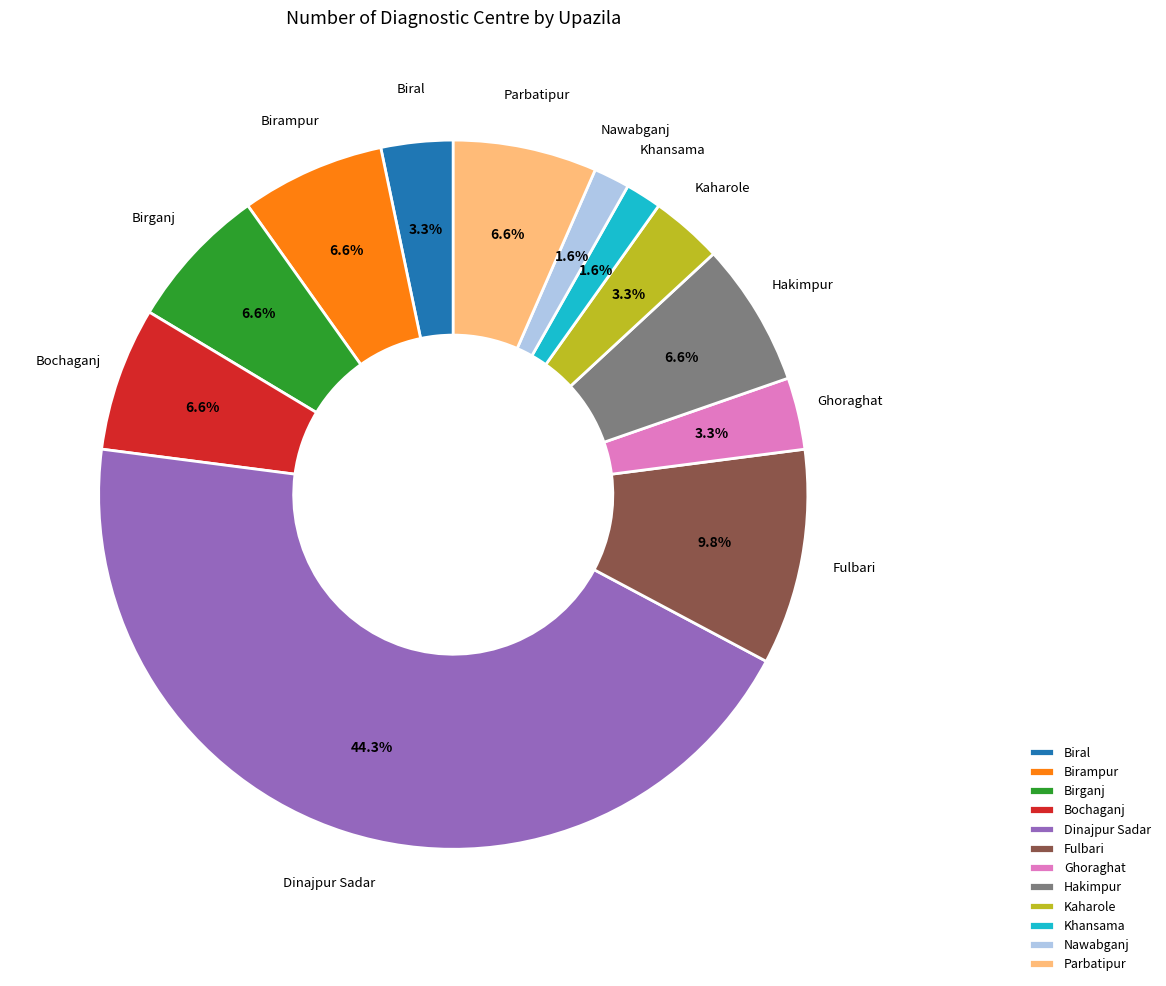

How many segments does this pie chart have?

12